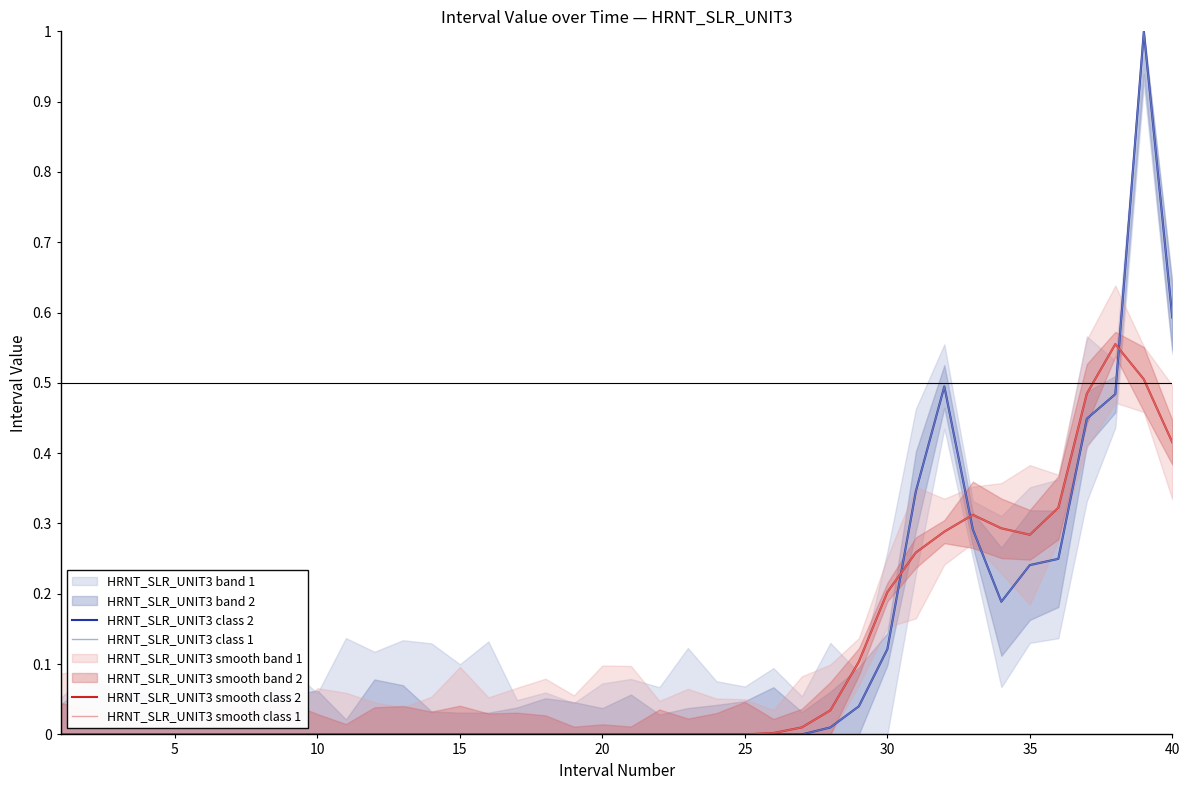

At how many categories does at least one series exceed 0?

15